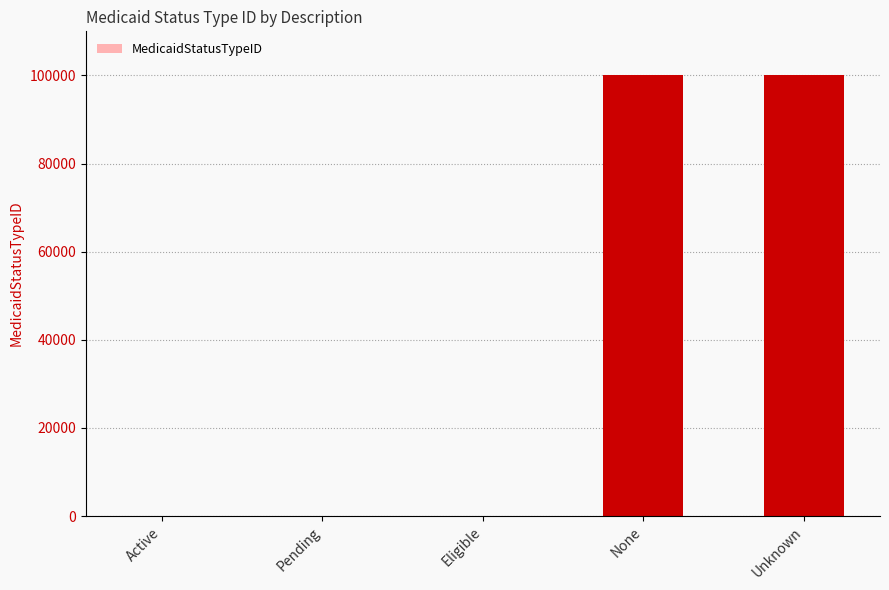

What is the difference between the values at None and Pending?

99996